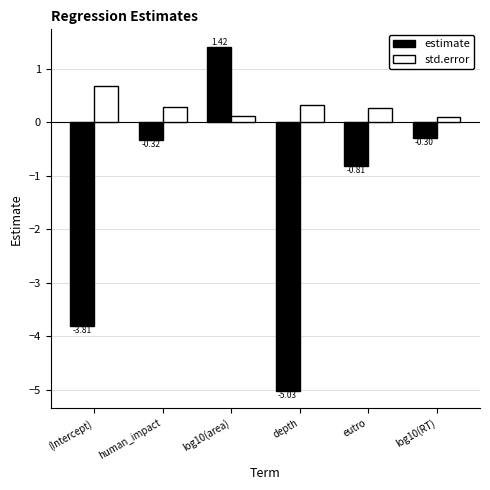

What is the average value of the estimate series?

-1.5